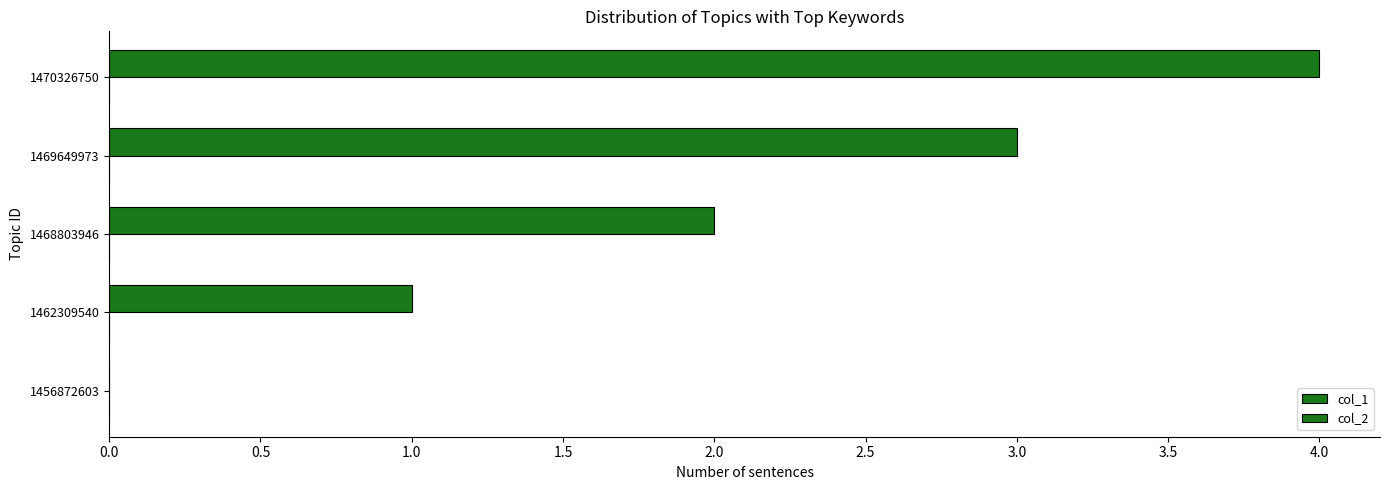

How many series are shown in this chart?

1